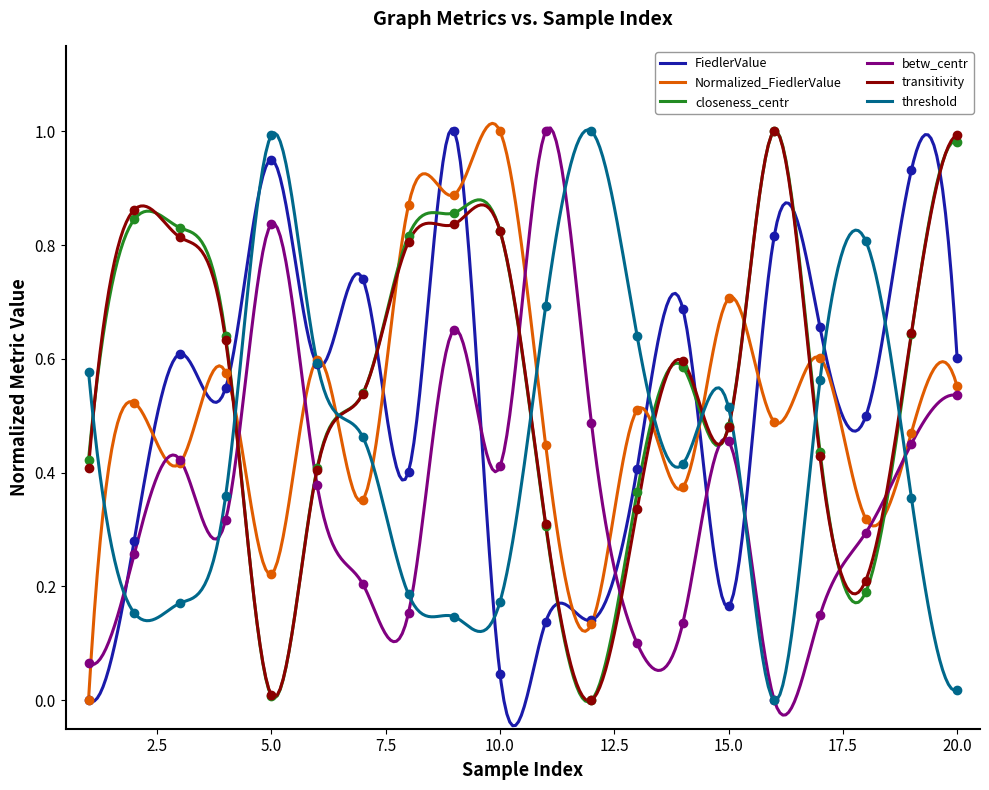

What is the total value across all series at 7?

2.8